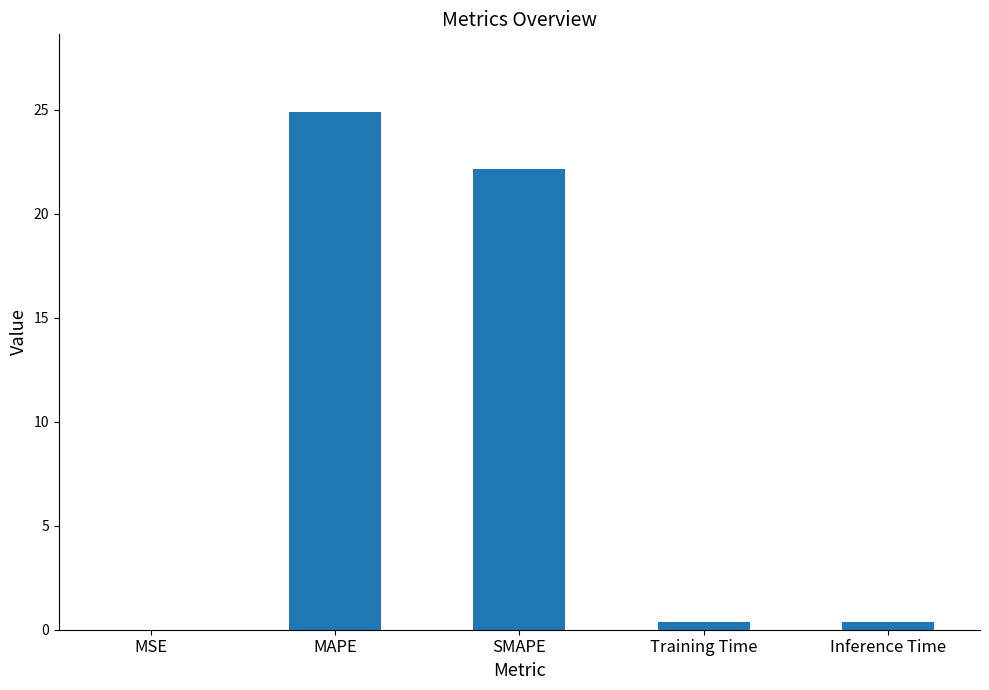

What is the sum of the values at Inference Time and Training Time?

0.7